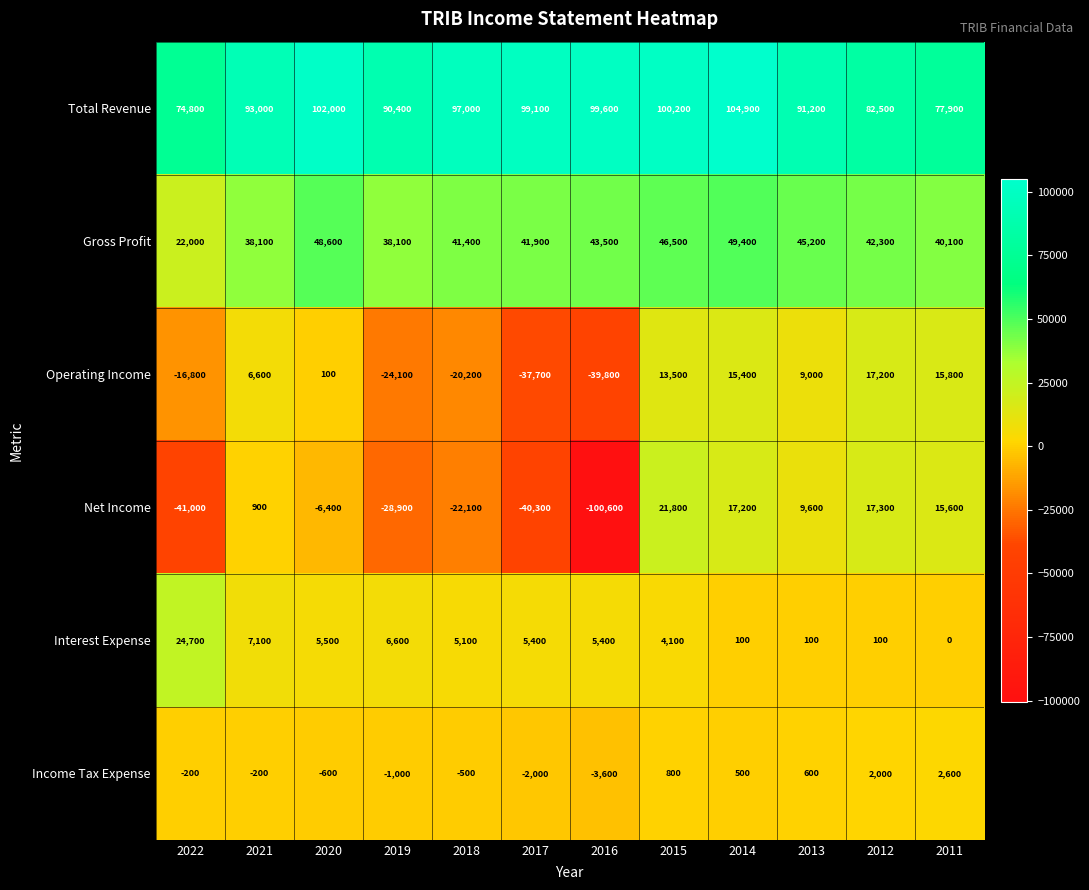

What value does the Gross Profit series have at 2019, to the nearest 50?

38100